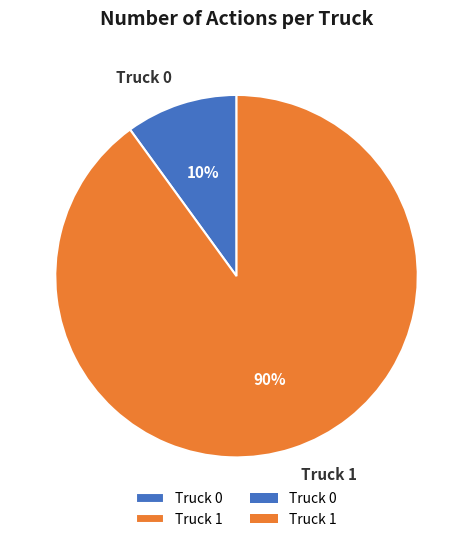

The Truck 0 slice represents 10% of the pie. True or false?

True